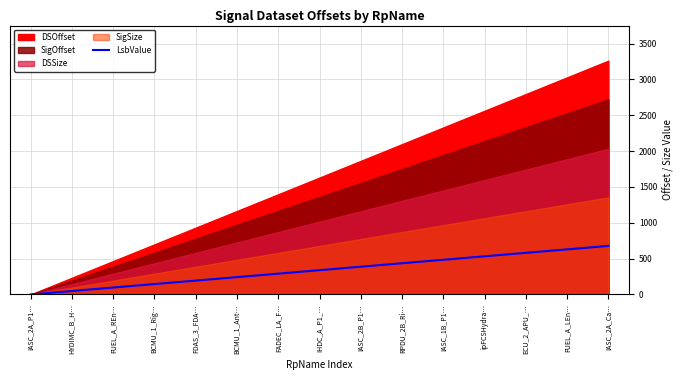

What is the maximum value for LsbValue?

677.6